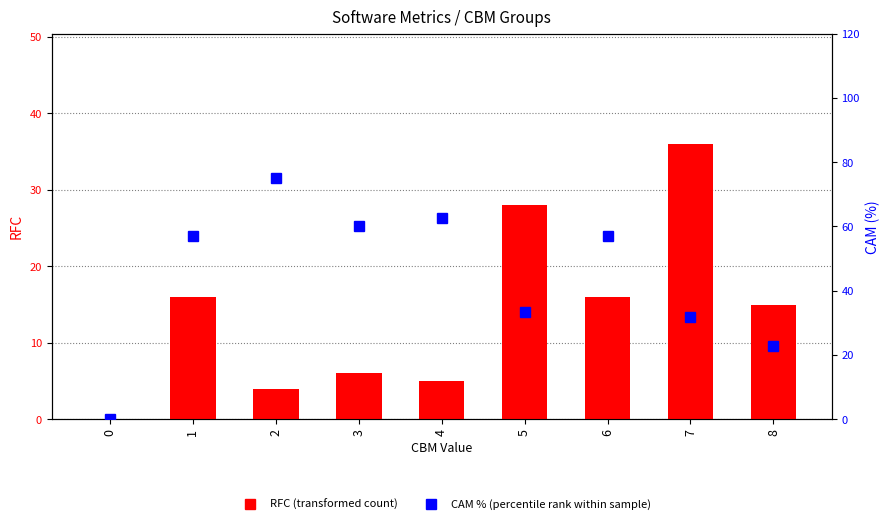

The value of RFC (transformed count) at 1 is 27.2. True or false?

False